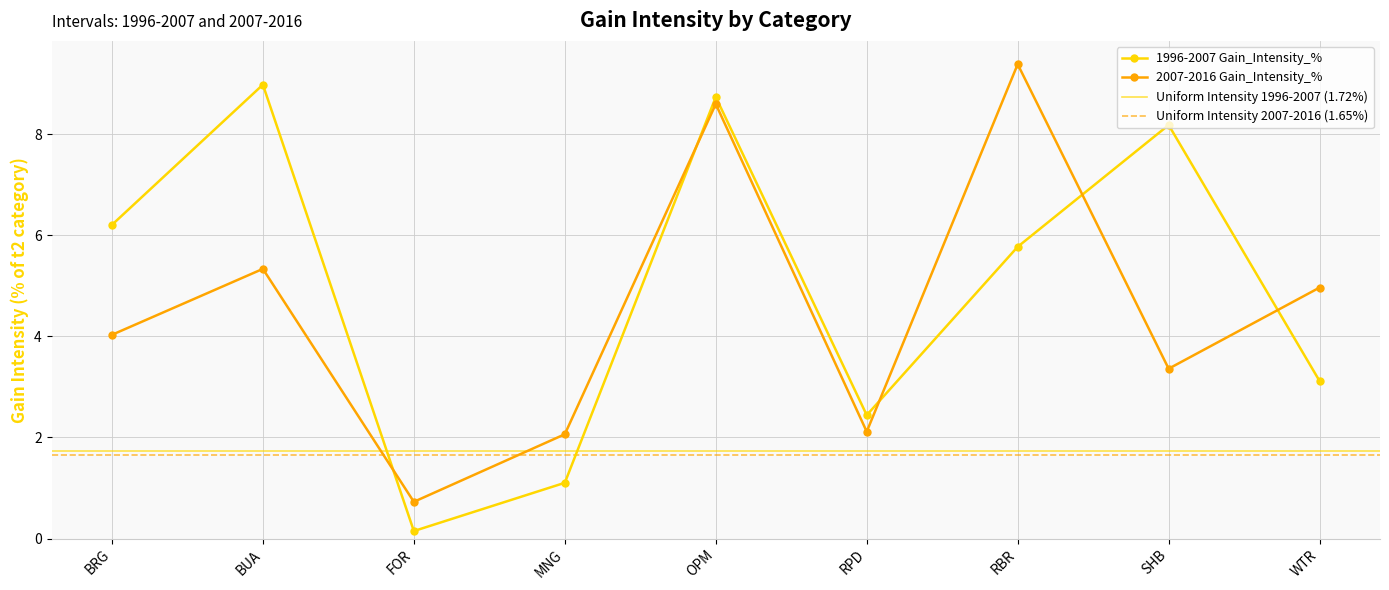

Where is 1996-2007 Gain_Intensity_% nearest to the value 4?

WTR